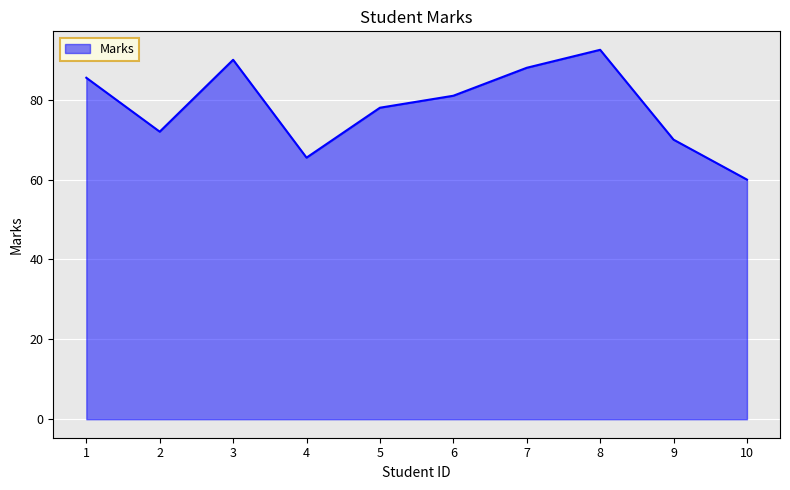

What is the difference between the values at 9 and 7?

18.0